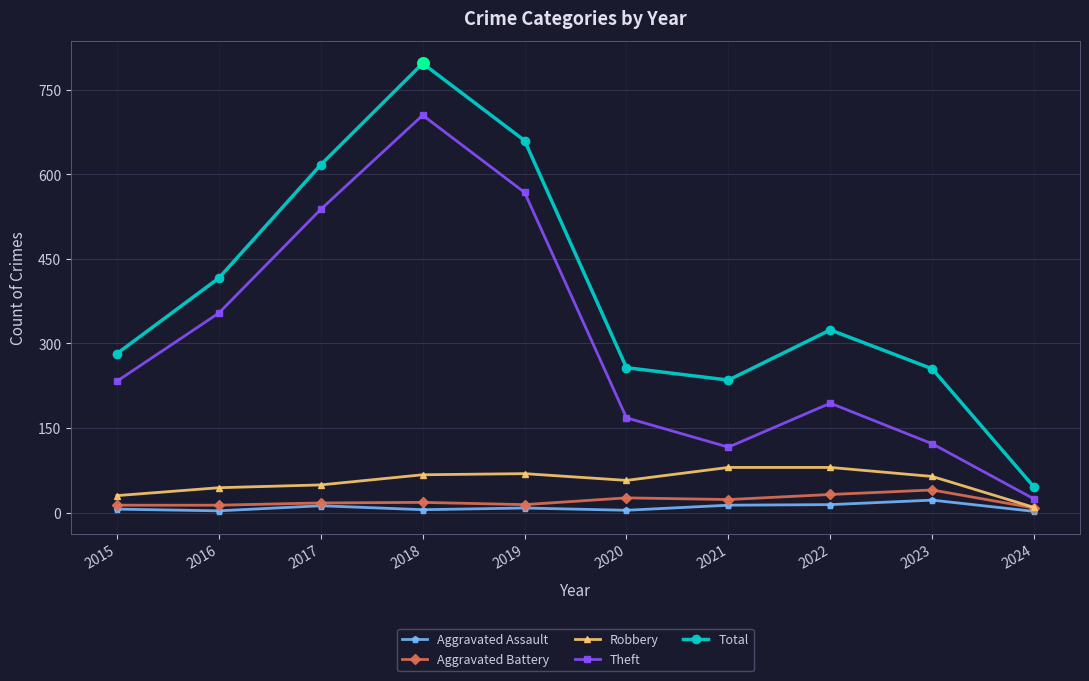

Which series has the largest range (max minus min)?

Total